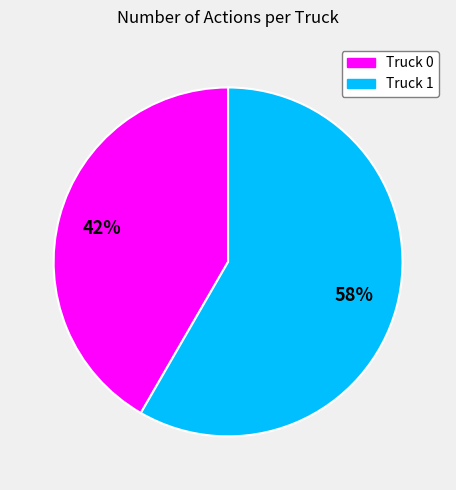

Do Truck 1 and Truck 0 together represent more than half of the pie?

Yes